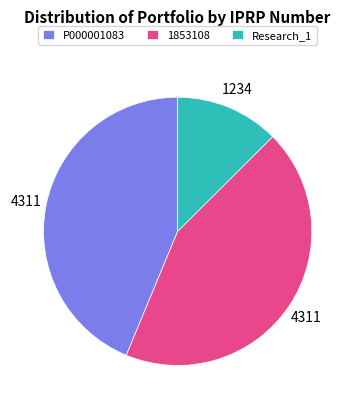

Is 1853108 the majority of the pie?

No